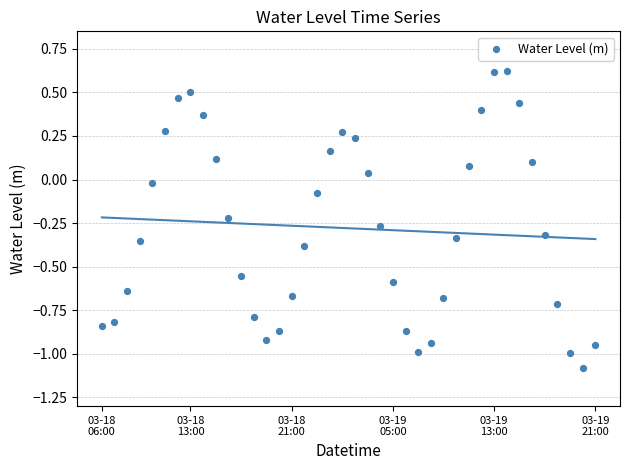

How many points are shown in the scatter plot?

40